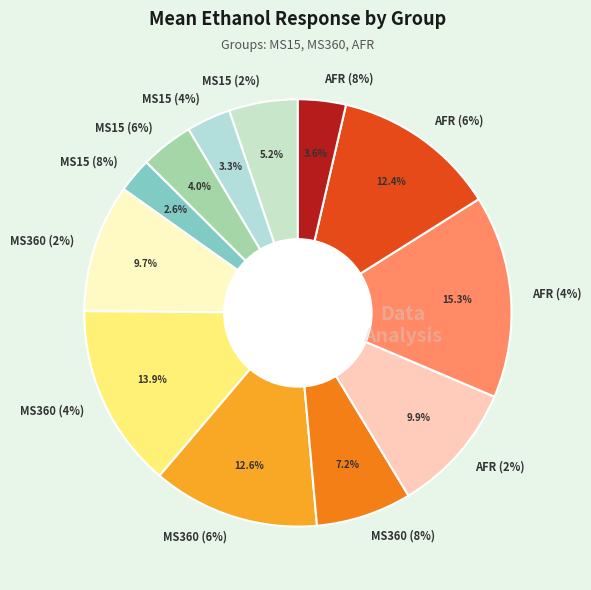

How much of the chart is everything except AFR (6%)?

87.6%